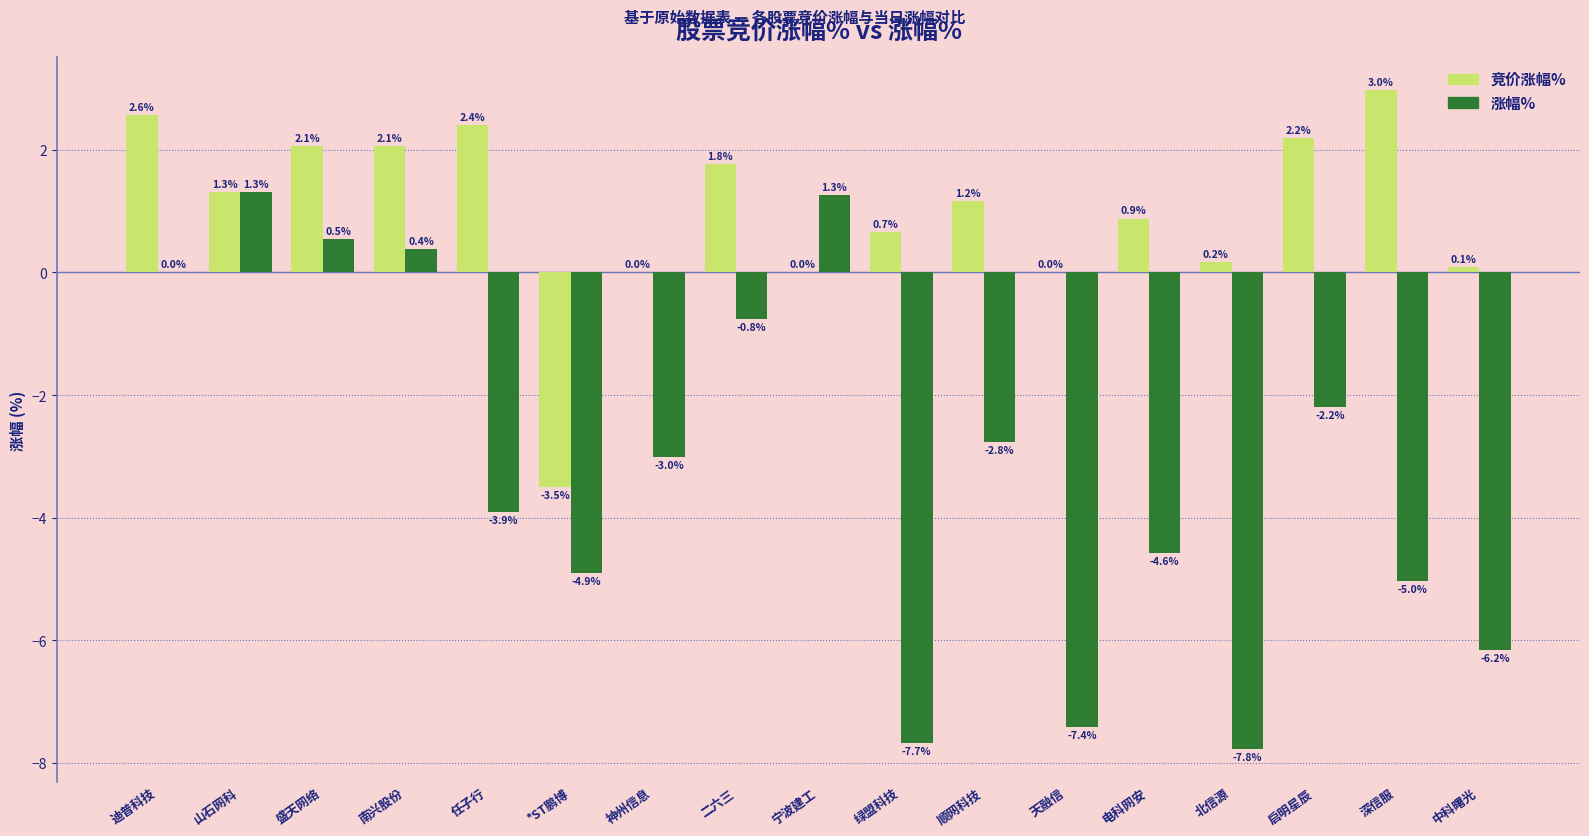

Is the value of 竞价涨幅% at 盛天网络 greater than the value of 涨幅% at 宁波建工?

Yes